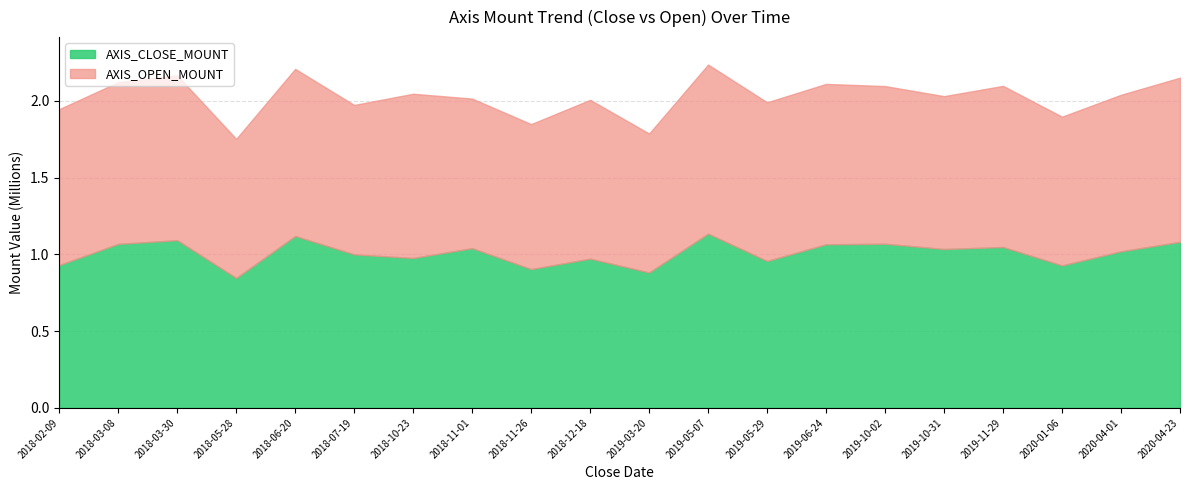

What is the label of the 6th point from the left?

2018-07-19